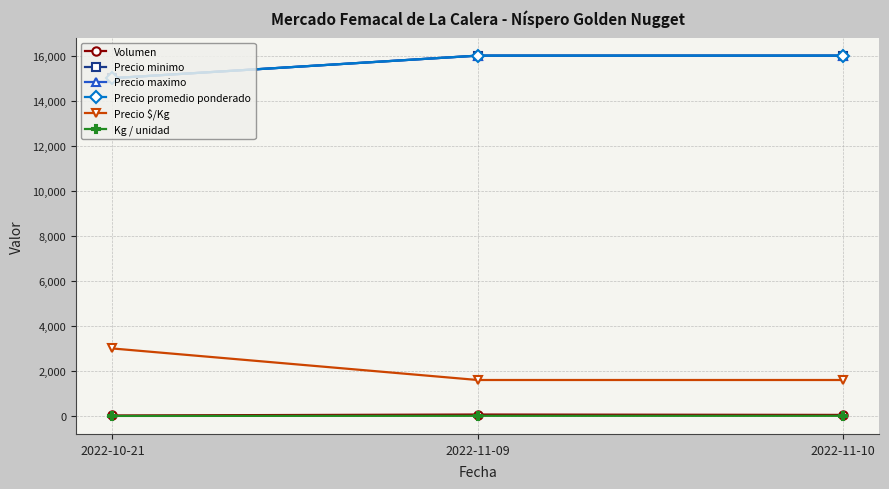

What is the total value across all series at 2022-11-10?

49660